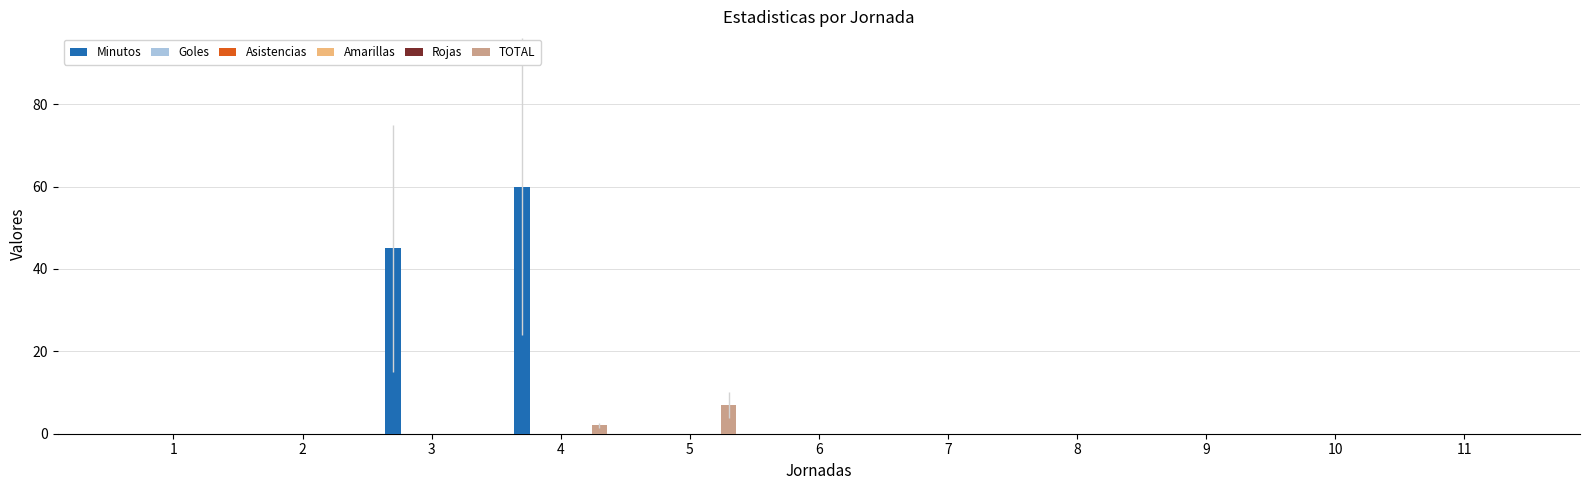

Rank the series by their maximum value, from highest to lowest.

Minutos, TOTAL, Goles, Asistencias, Amarillas, Rojas